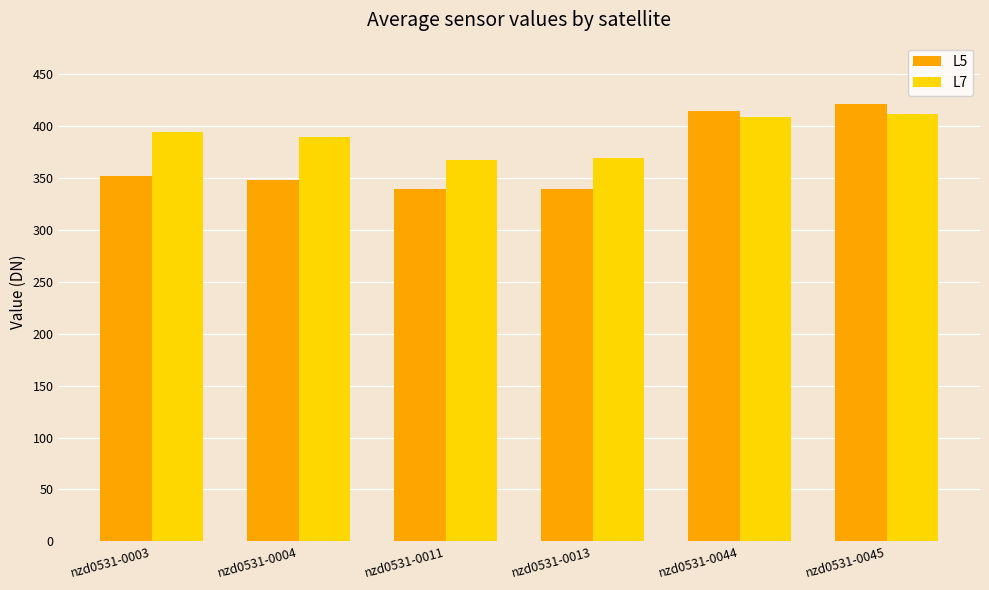

What is the total value across all series at nzd0531-0003?

745.0